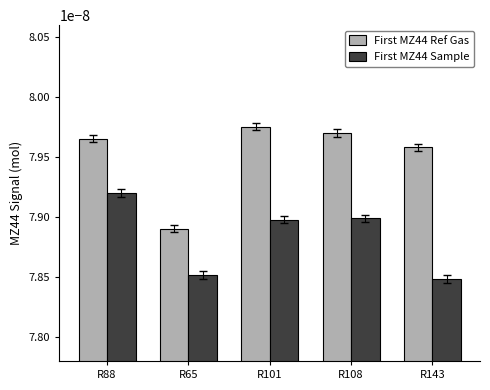

What is the label of the 5th bar from the left?

R143